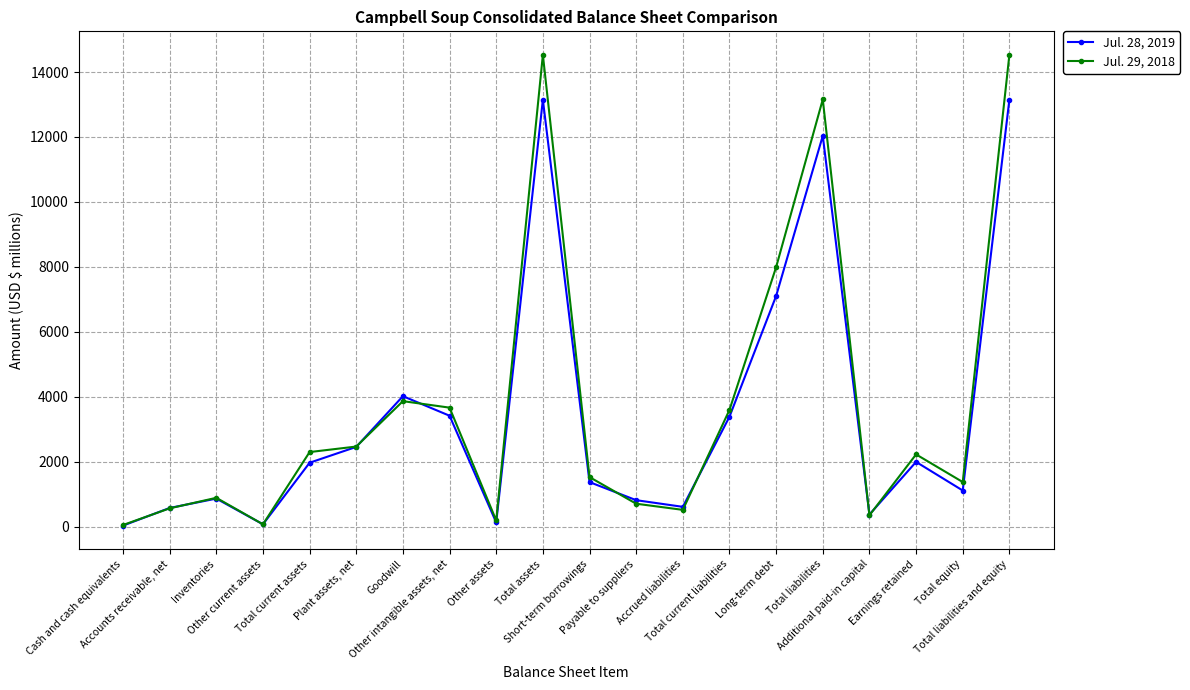

What is the total value across all series at Goodwill?

7881